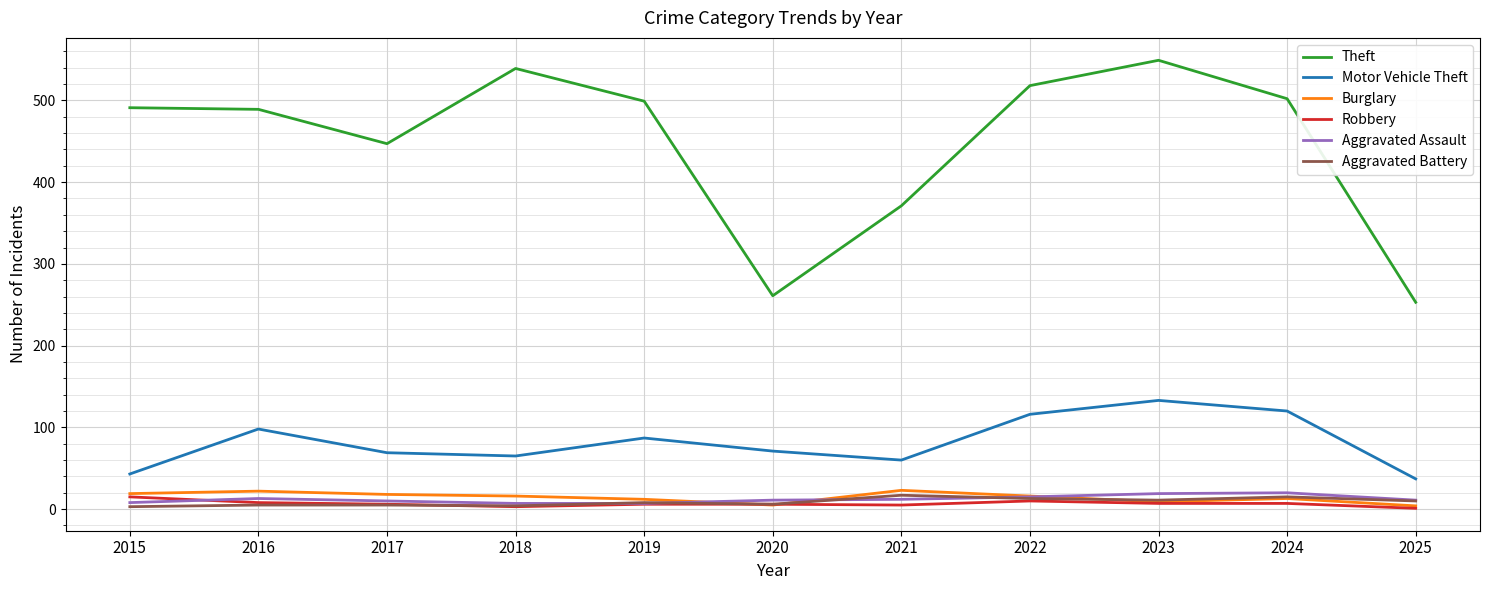

Which series has the largest total across all categories?

Theft